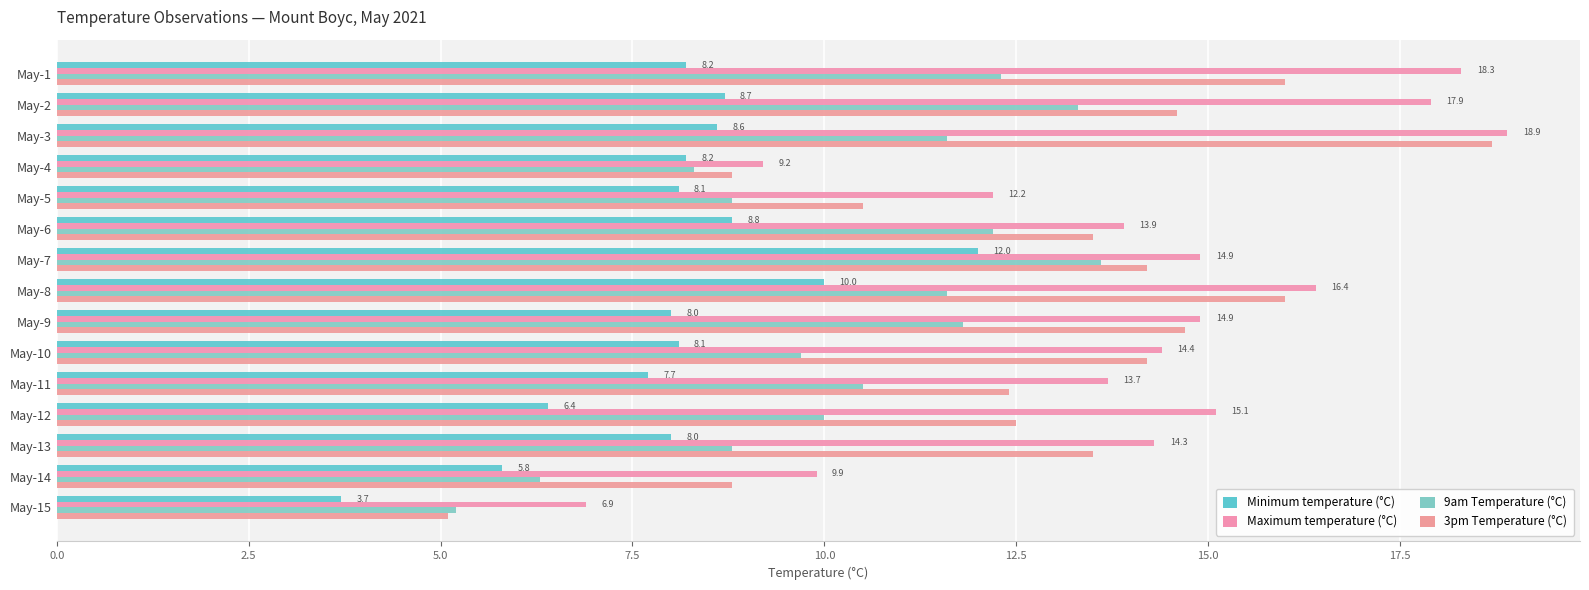

What position from the left is 12.5?

6